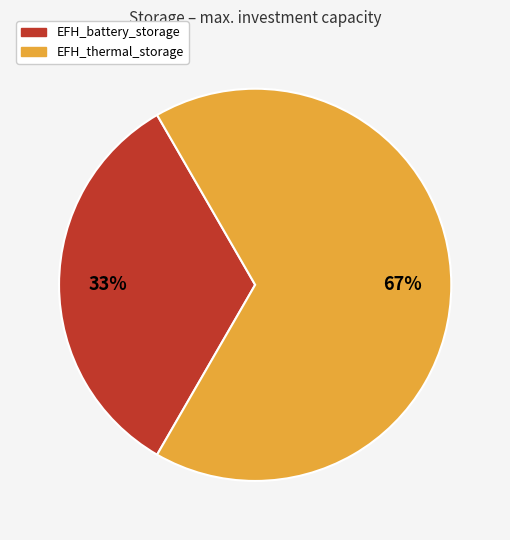

How many segments does this pie chart have?

2